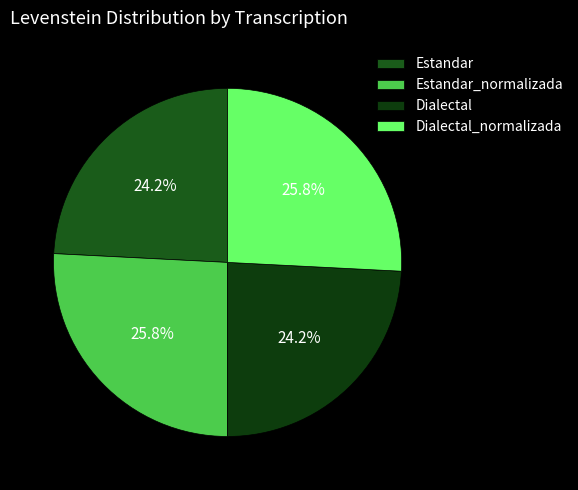

What percentage is the Estandar_normalizada slice, to the nearest percent?

26%